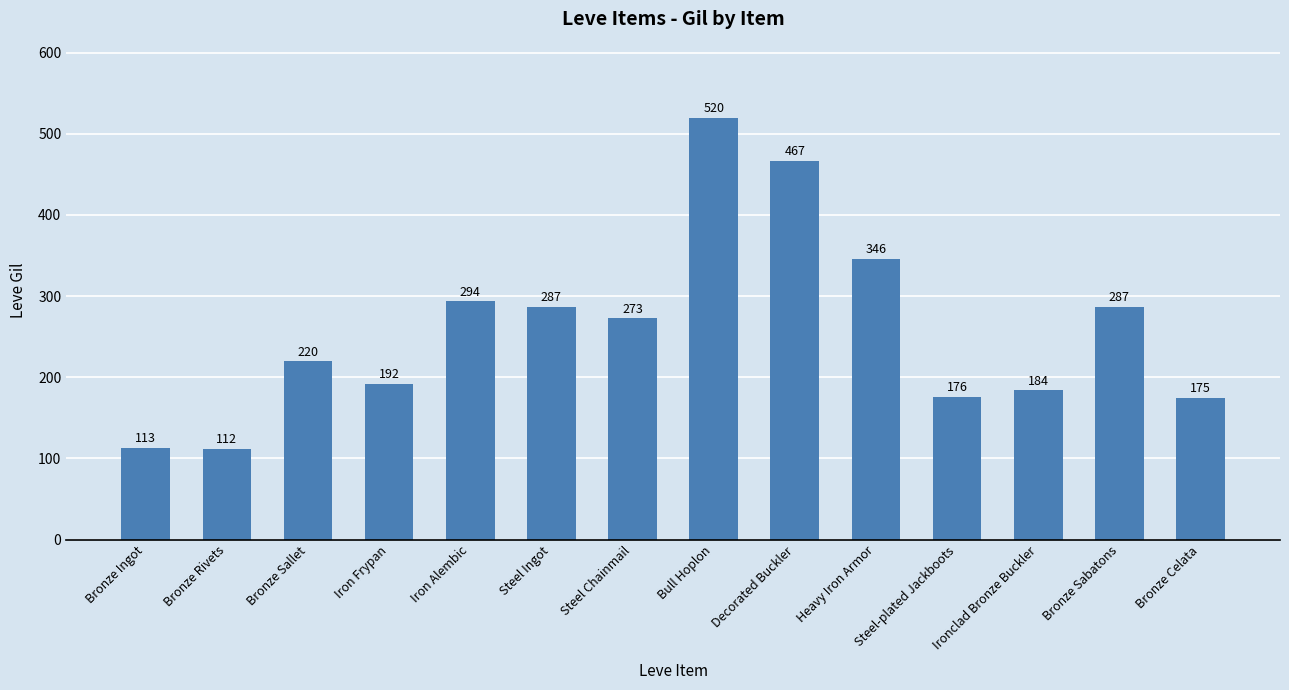

What is the difference between the second highest and minimum values?

355